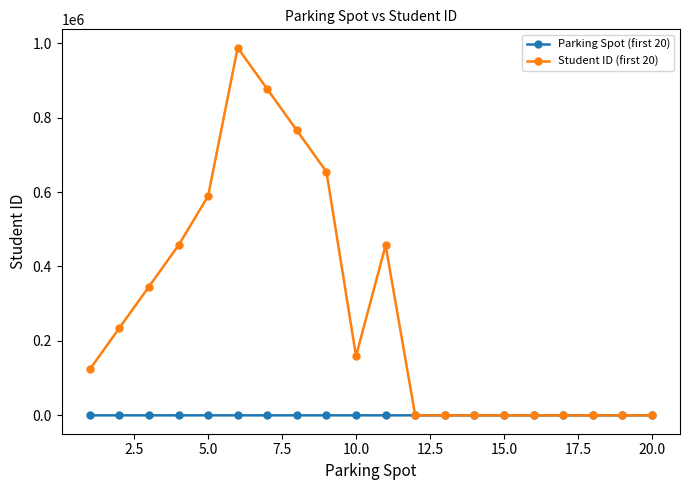

True or false: Student ID (first 20) has more than 0 interior local peaks.

True